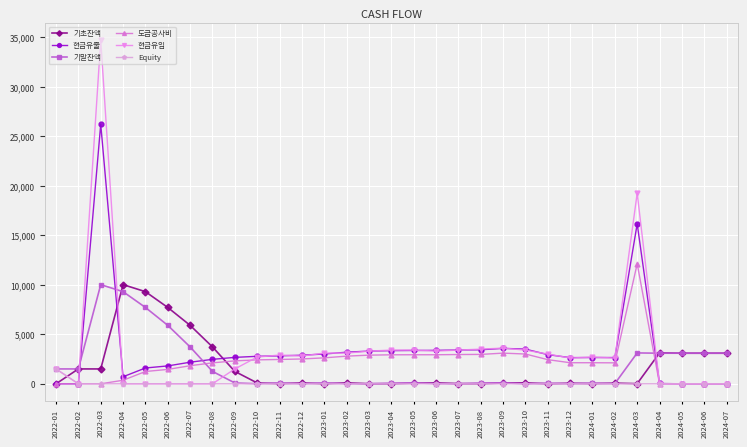

What position from the right is 2023-04?

16